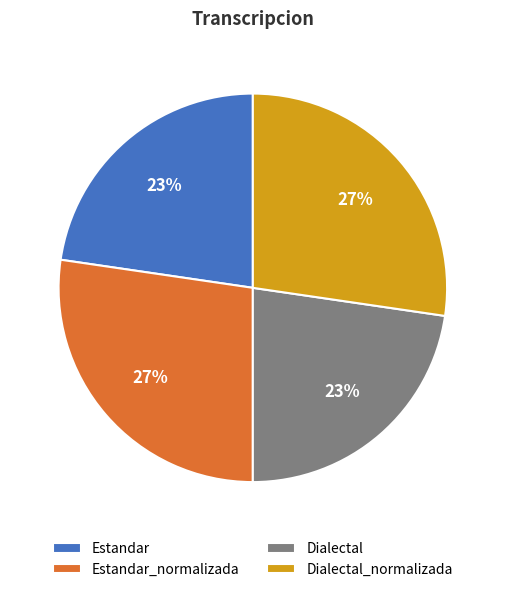

What percentage is the Estandar_normalizada slice, to the nearest percent?

27%